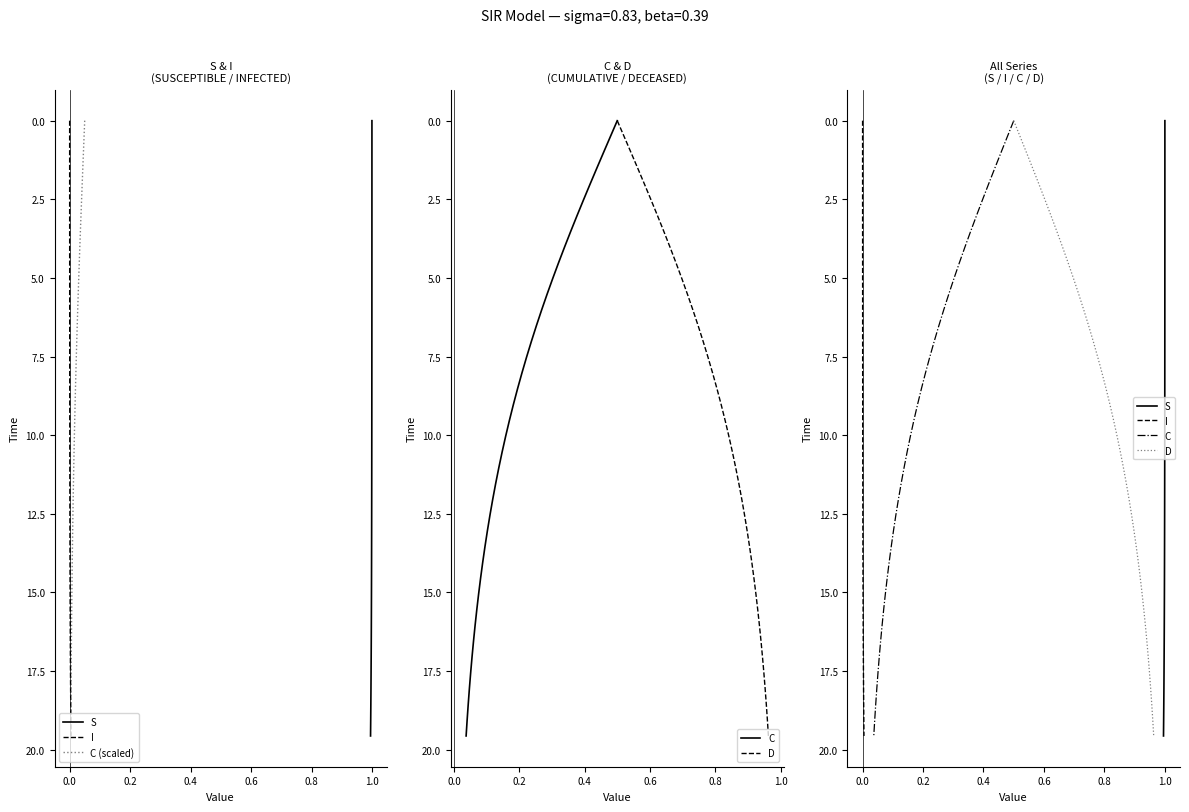

Which series has the largest total across all categories?

S